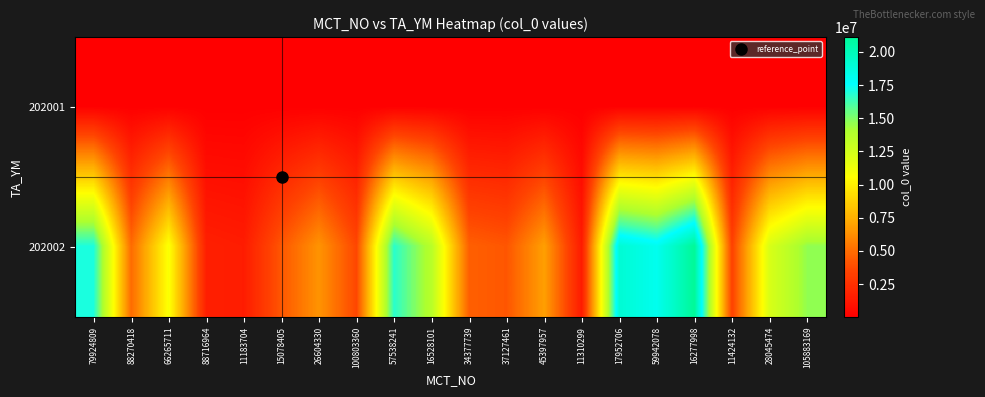

Reading left to right, what are all the values shown in this chart?

202001: 79924809=6461	88270418=6462	66265711=6463	88716964=6464	11183704=6465	15078405=6466	26604330=6467	100803360=6468	57538241=6469	16528101=6470	34377739=6471	37127461=6472	45397957=6473	11310299=6474	17952706=6475	59942078=6476	16277998=6477	11424132=6478	28045474=6479	105883169=6780
202002: 79924809=17022261	88270418=4939715	66265711=10807688	88716964=1655490	11183704=1484213	15078405=4222271	26604330=6454966	100803360=3602478	57538241=16715833	16528101=13598781	34377739=4543151	37127461=4186936	45397957=6885516	11310299=1413058	17952706=19071935	59942078=18128892	16277998=21124870	11424132=3370690	28045474=12223291	105883169=14615994